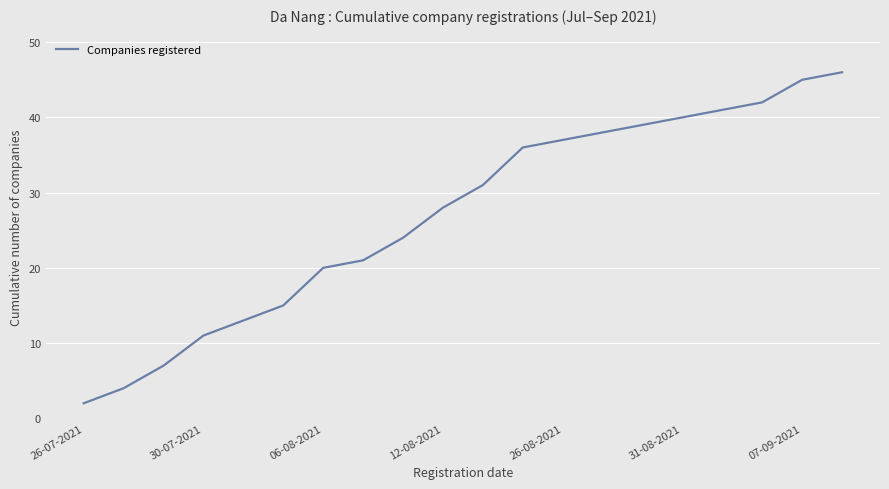

What is the average value?

27